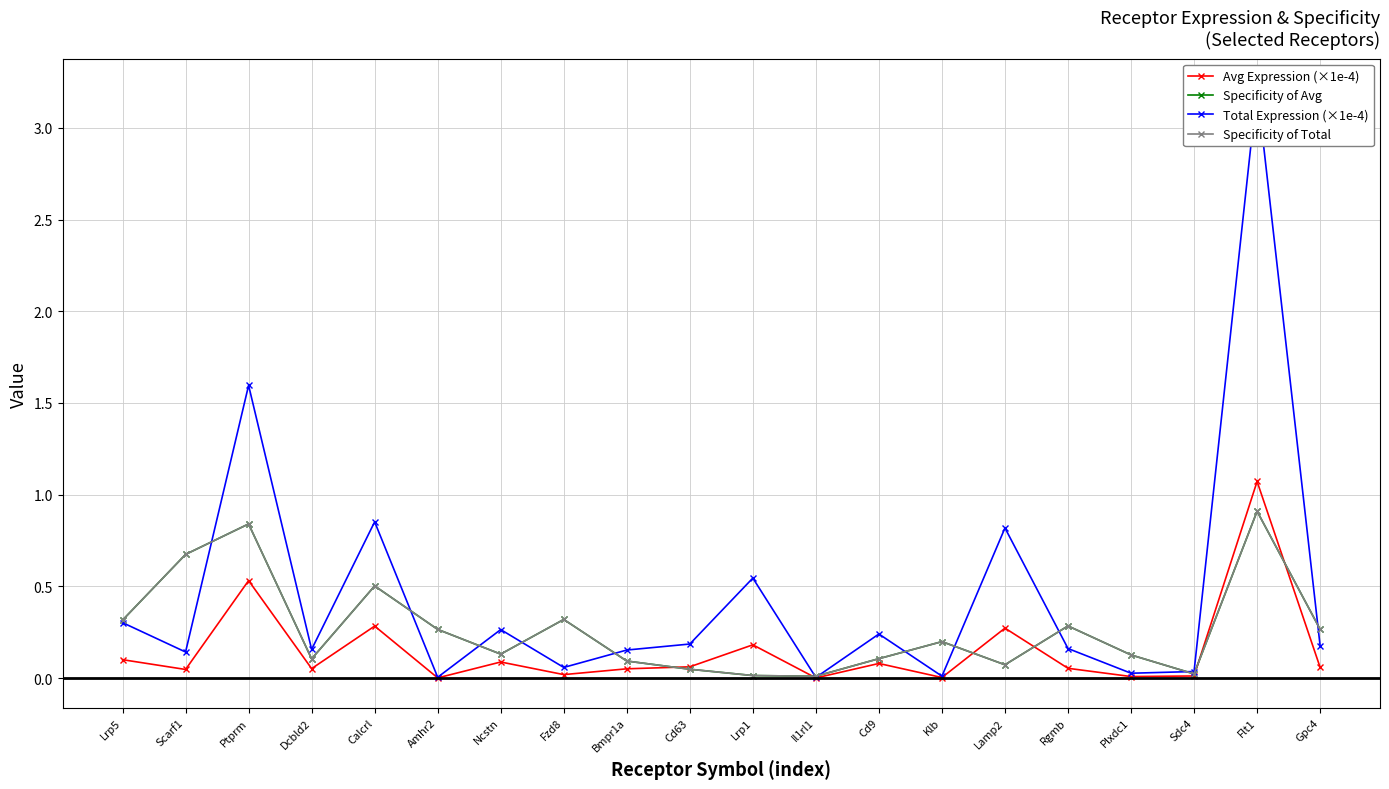

Which series has the largest total across all categories?

Total Expression (×1e-4)